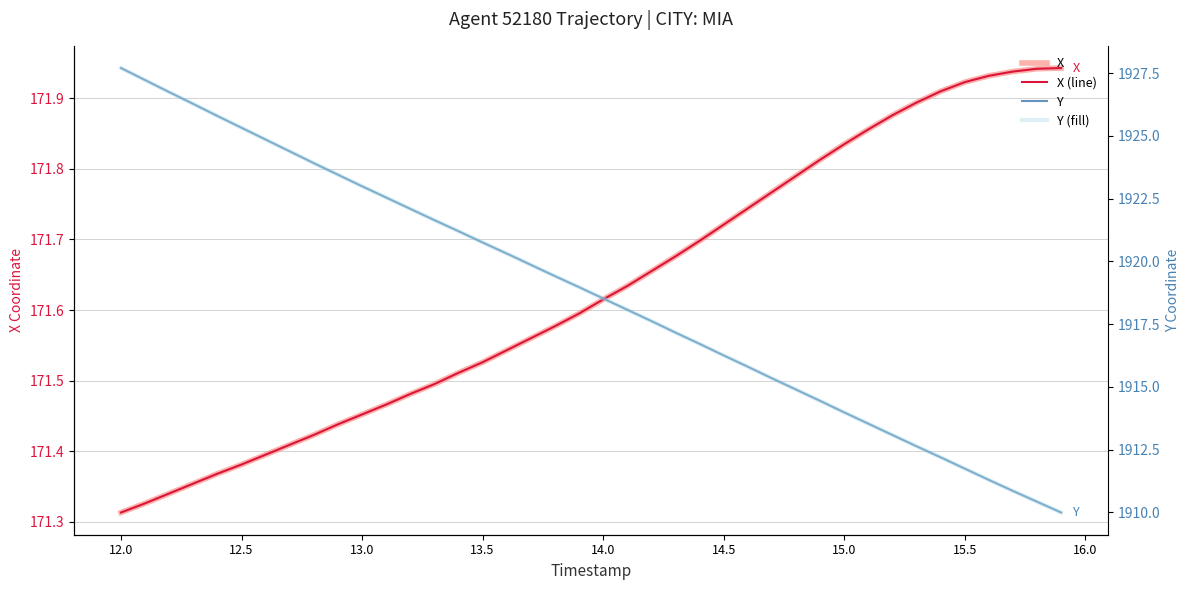

What is the highest value of the X series?

171.9